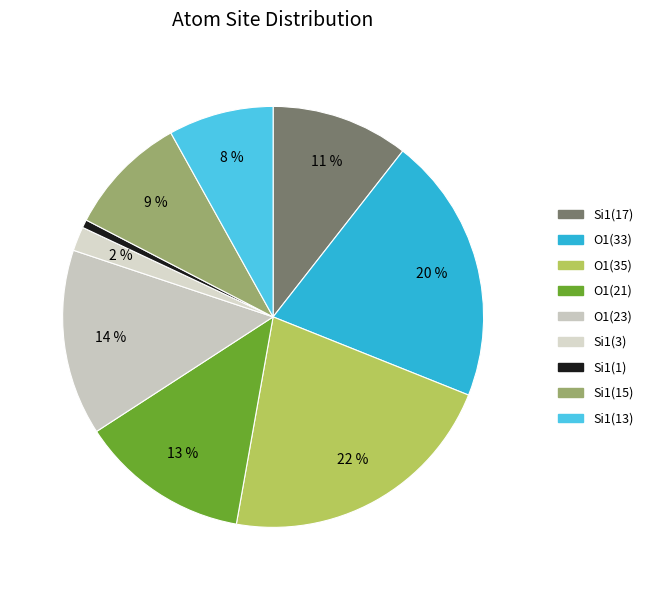

Count the number of slices in the pie.

9